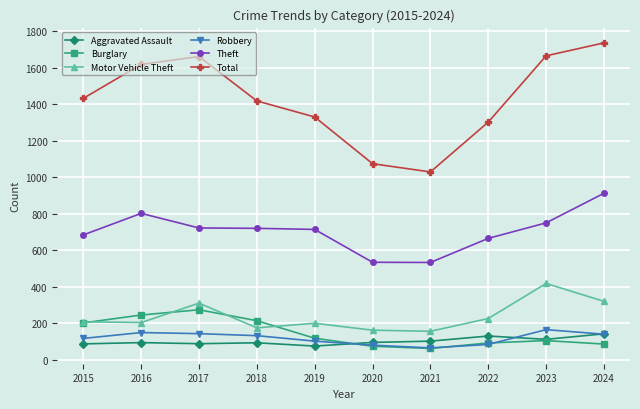

What is the average value of the Total series?

1426